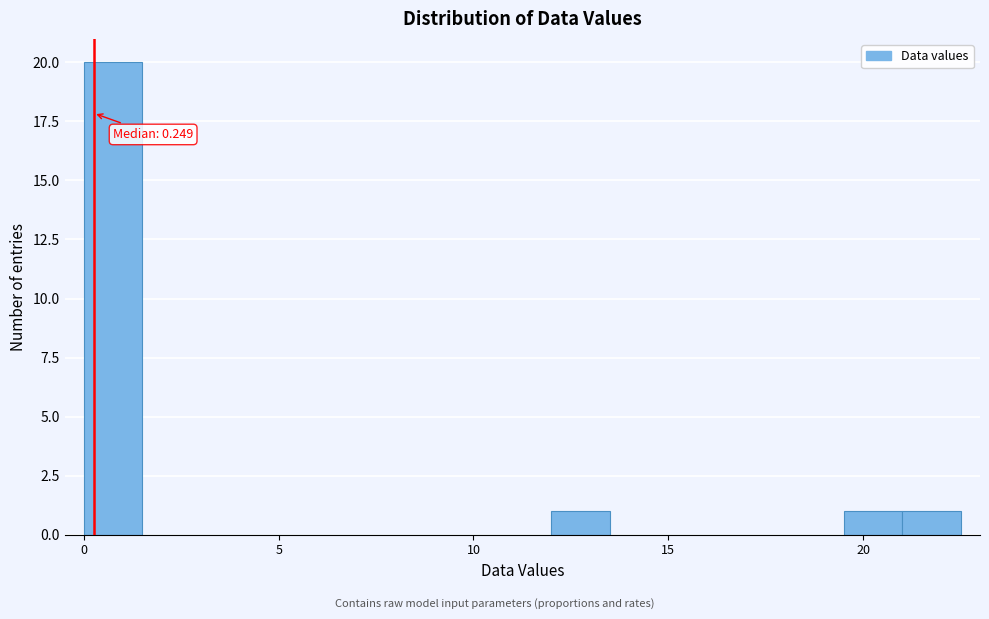

Around what value on the x-axis is the tallest bar? Give the approximate position of its centre, as read against the axis.

1.0